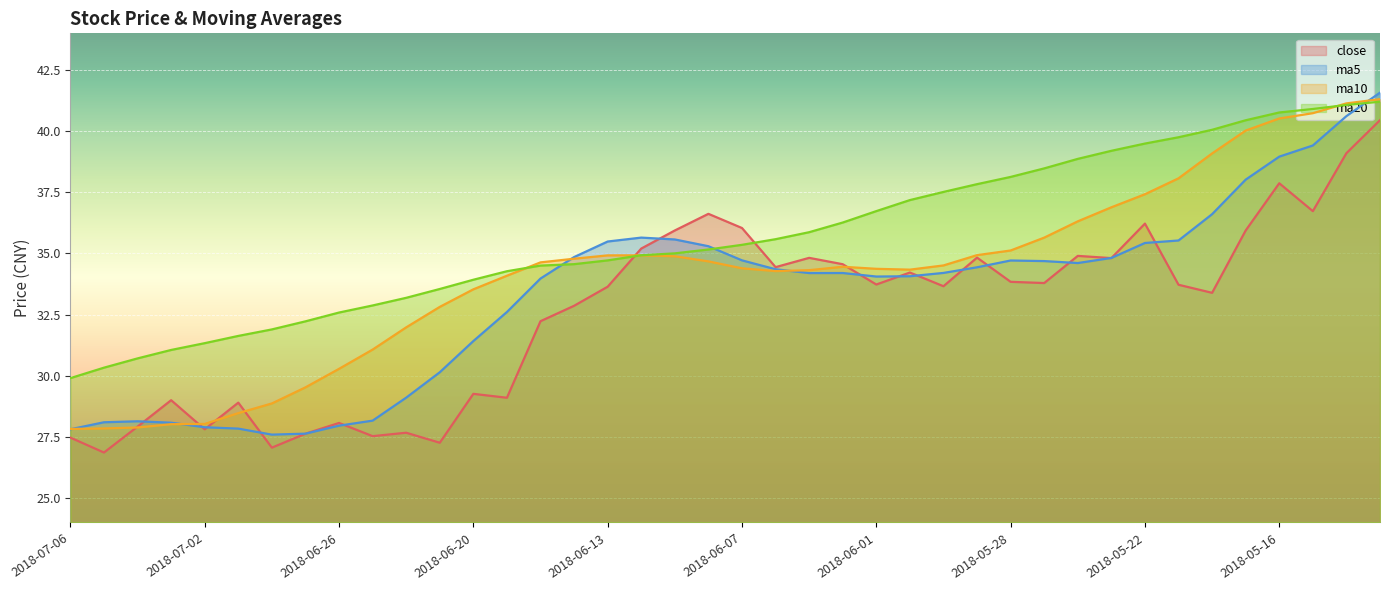

How many series are shown in this chart?

4